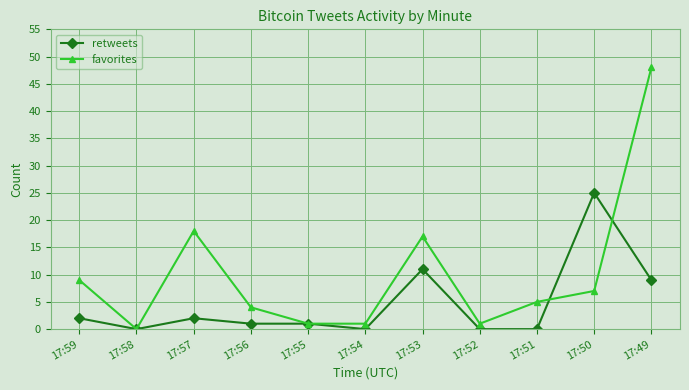

Where is the first local minimum for favorites?

17:58